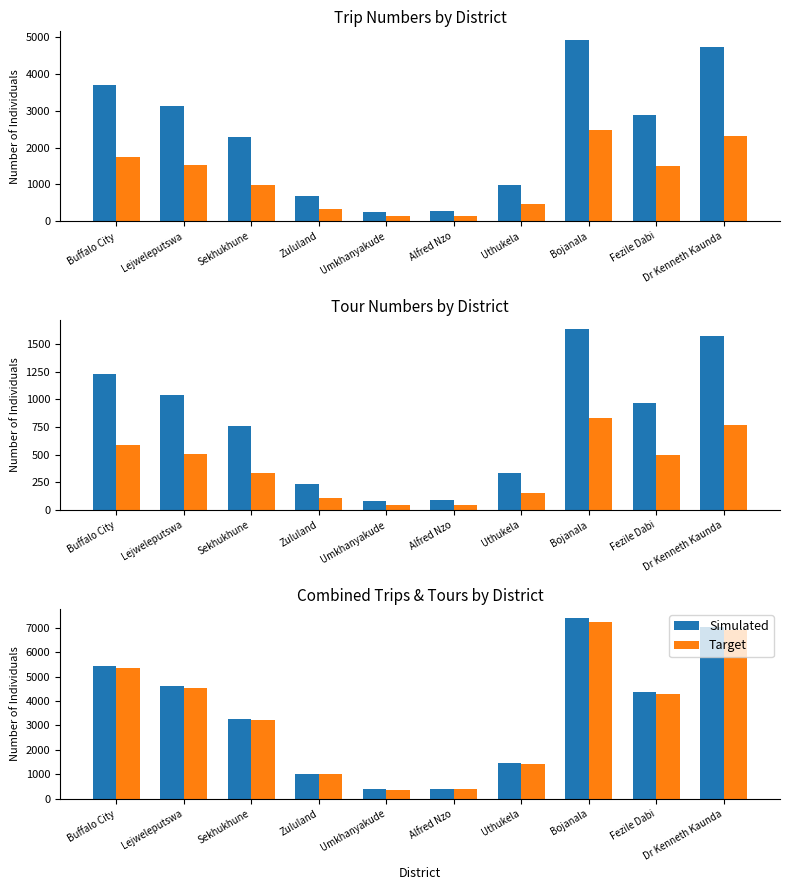

Are the bars horizontal?

No